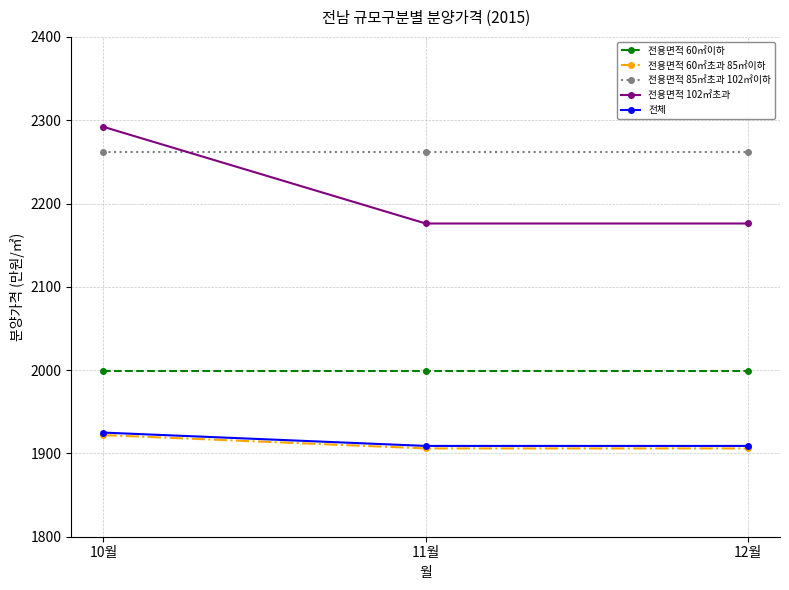

Which series has the largest total across all categories?

전용면적 85㎡초과 102㎡이하